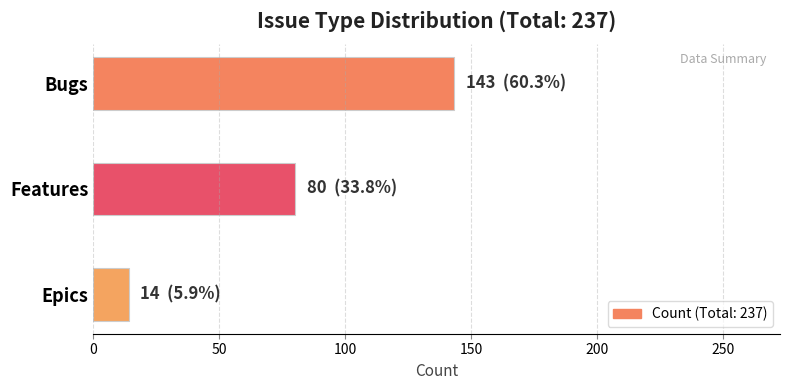

What is the change in value from Bugs to Features?

-63